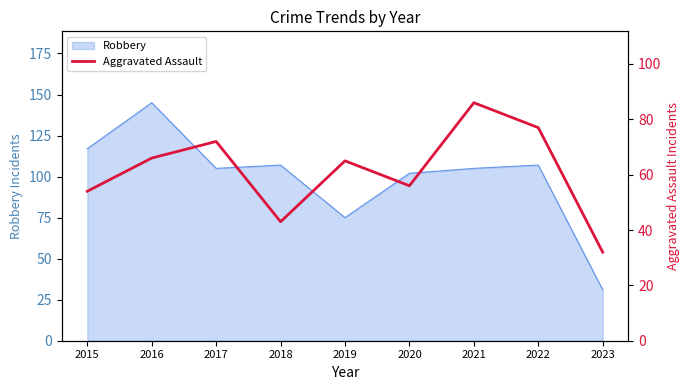

What is the difference between the second highest and second lowest values?

34